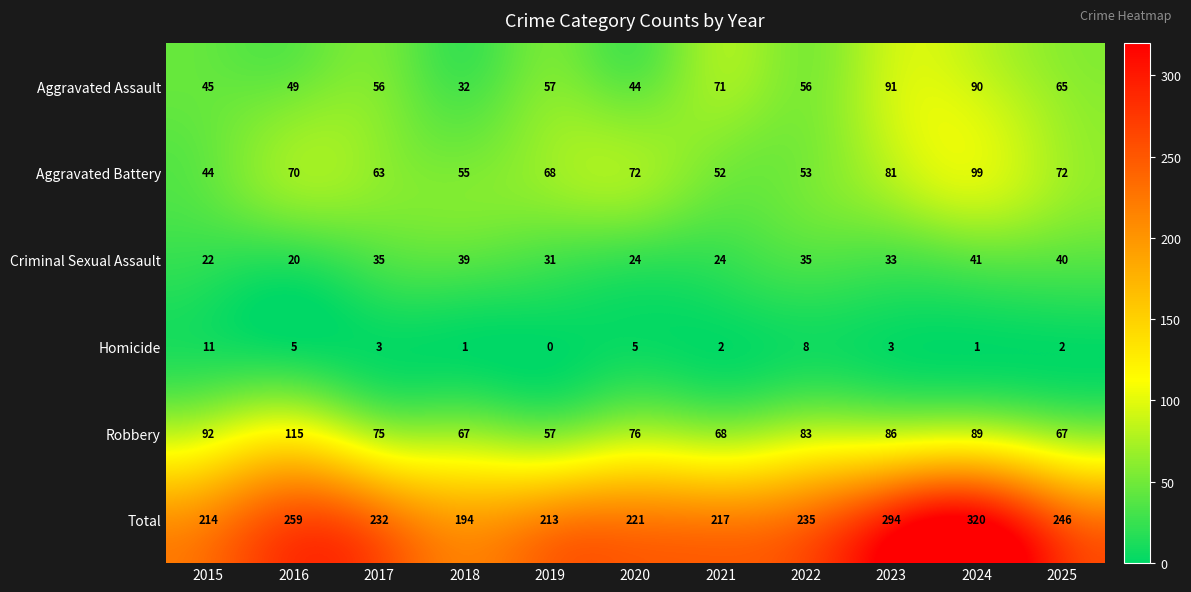

What is the average value of the Aggravated Assault series?

60